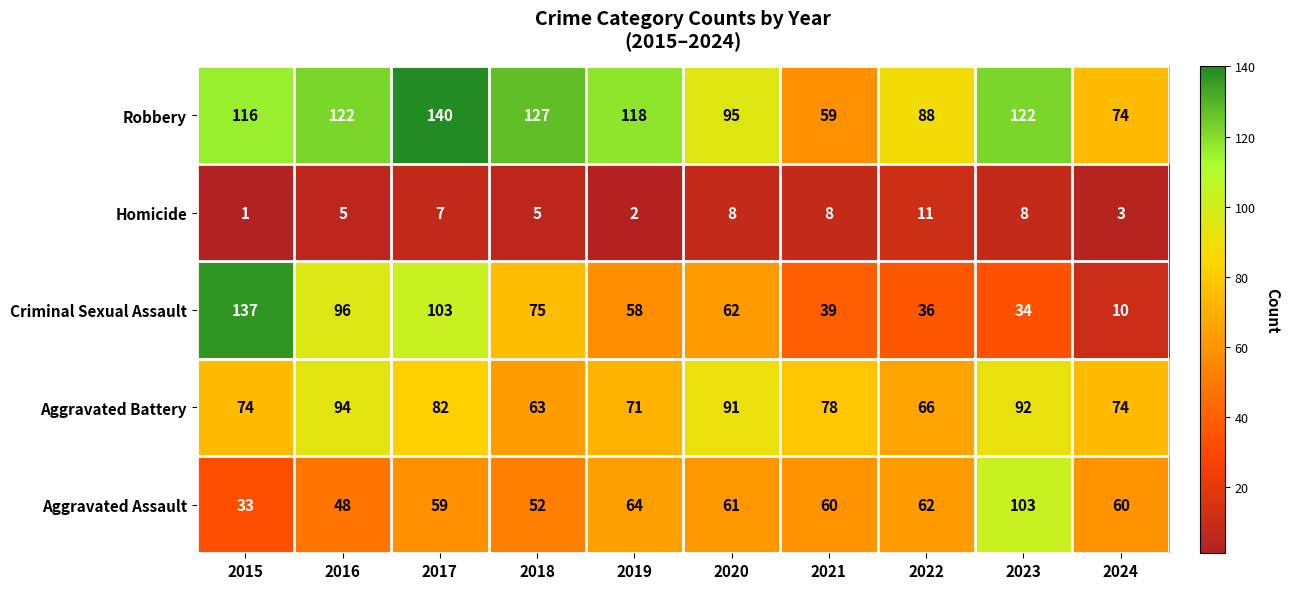

What is the maximum value shown in the chart?

140